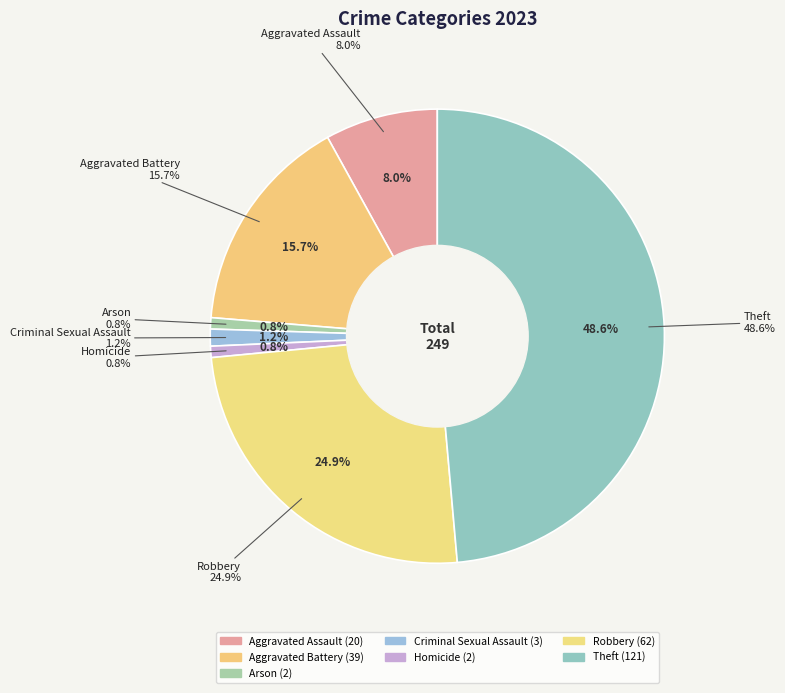

What percentage is the Arson slice, to the nearest percent?

1%